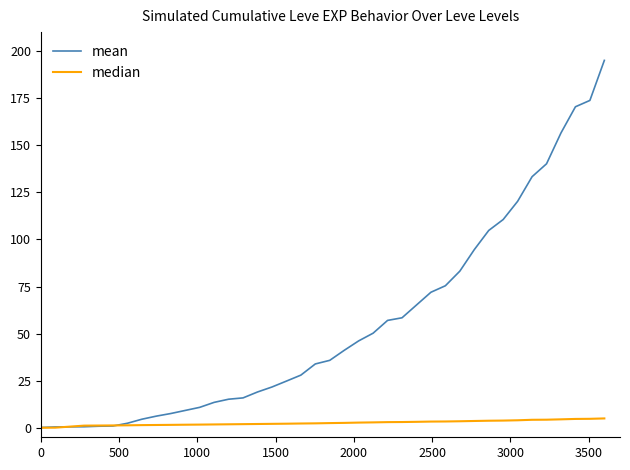

List the series in order of their peak value, highest first.

mean, median